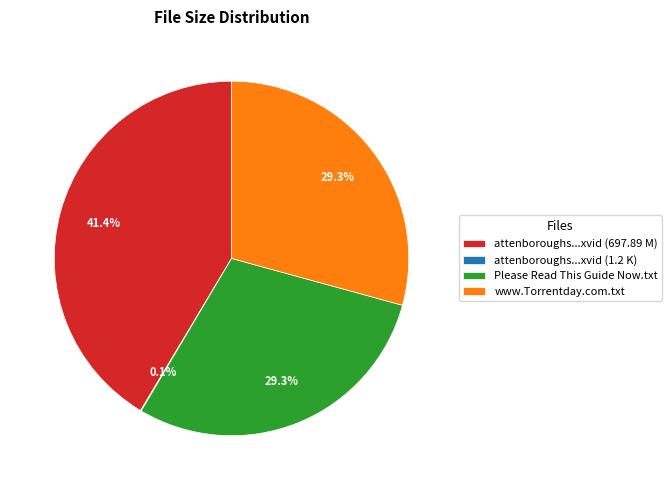

What is the ratio of the value at attenboroughs...xvid (697.89 M) to the value at Please Read This Guide Now.txt?

1.4